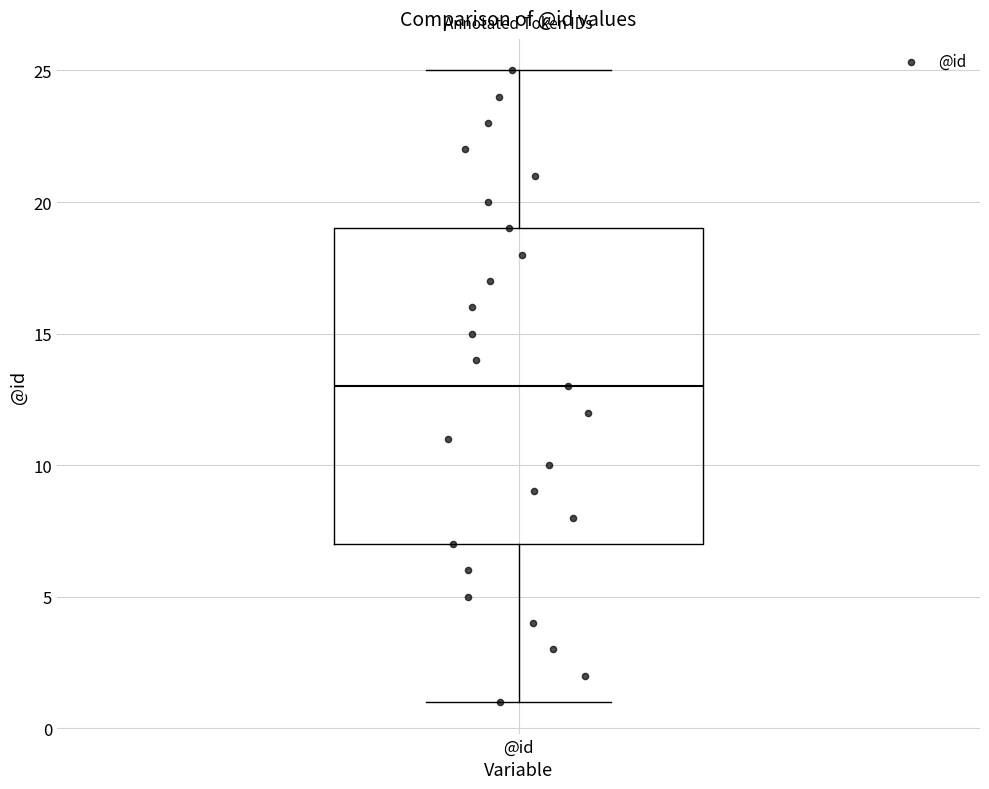

Where does the upper whisker of the box for @id end on the y-axis? The values are not printed on the chart, so give them approximately, as read against the axis.

25